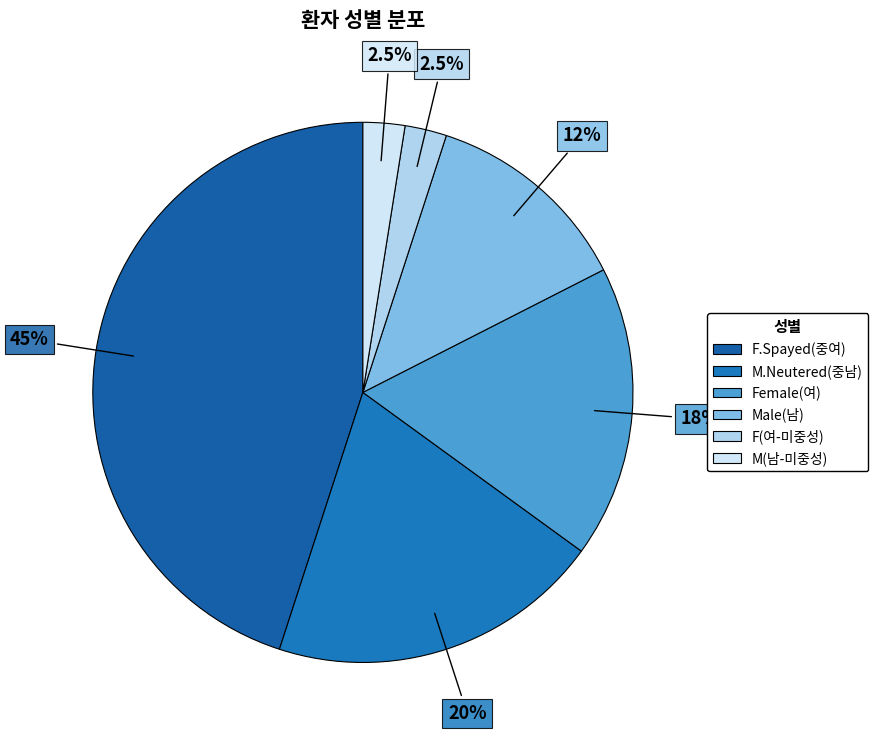

Count the number of slices in the pie.

6